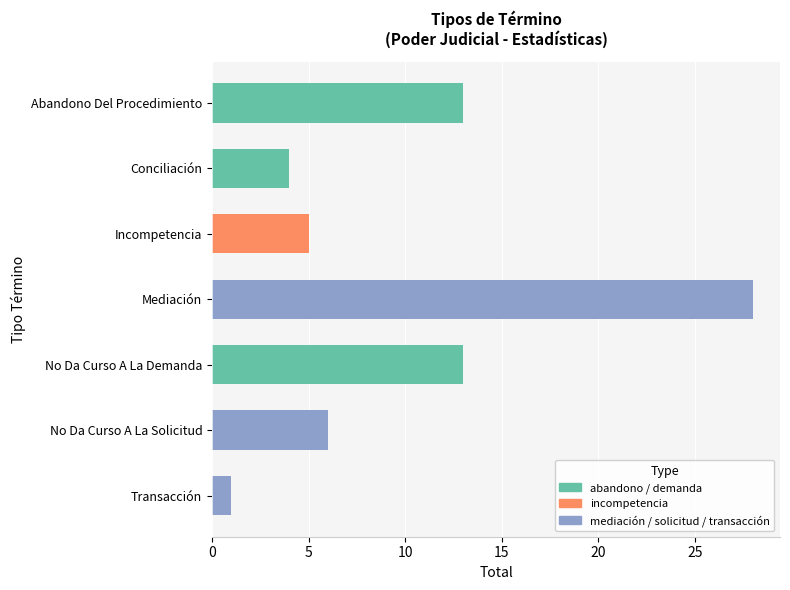

Read the value at Mediación.

28